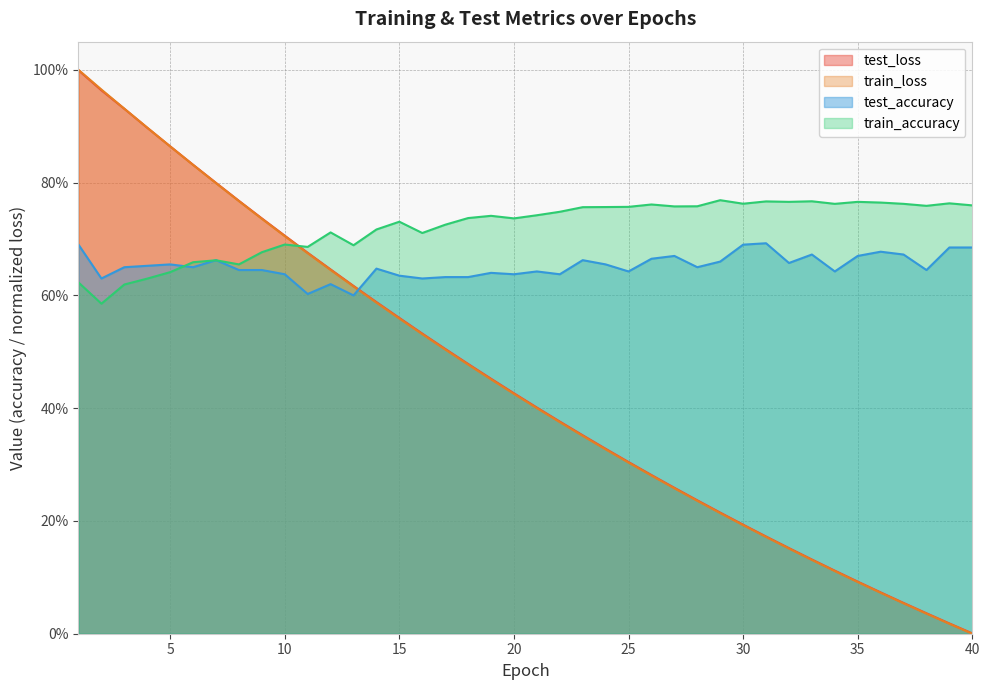

Where is test_loss nearest to the value 0?

40